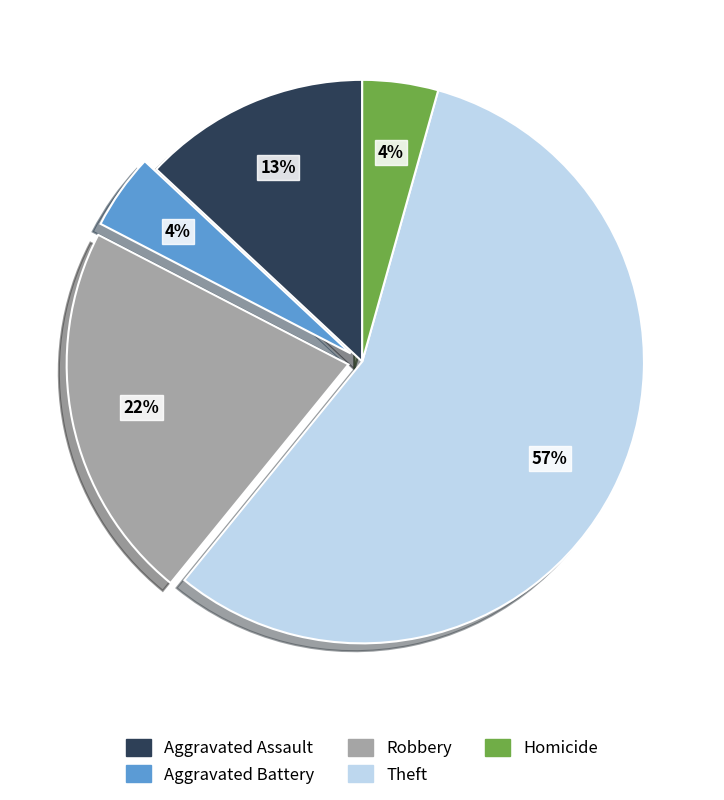

To the nearest percent, what is the combined percentage of Theft and Aggravated Assault?

70%